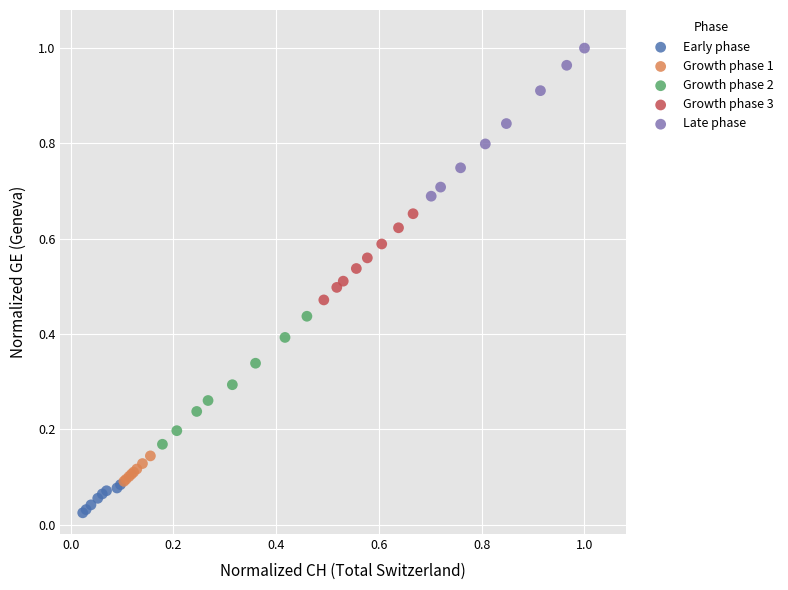

Which series has the widest spread of Y values?

Late phase